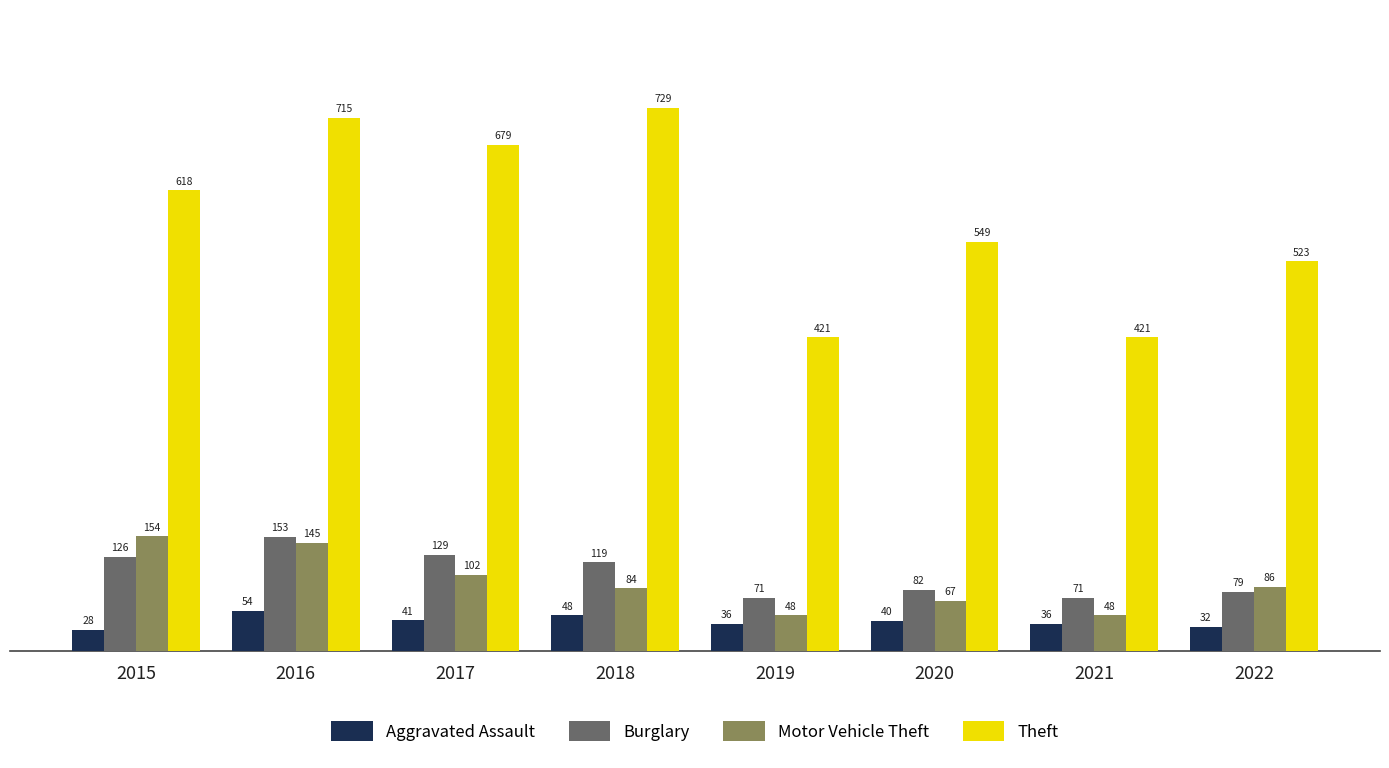

What are all the series names shown in the legend?

Aggravated Assault, Burglary, Motor Vehicle Theft, Theft